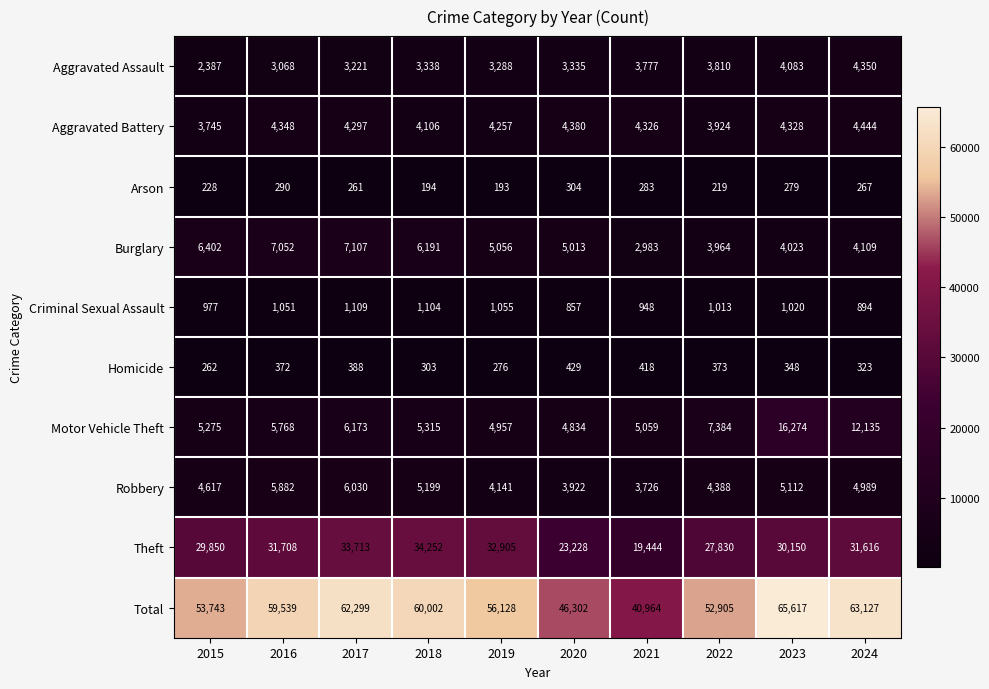

What is the difference between the second highest and second lowest values in the Aggravated Assault series?

1015